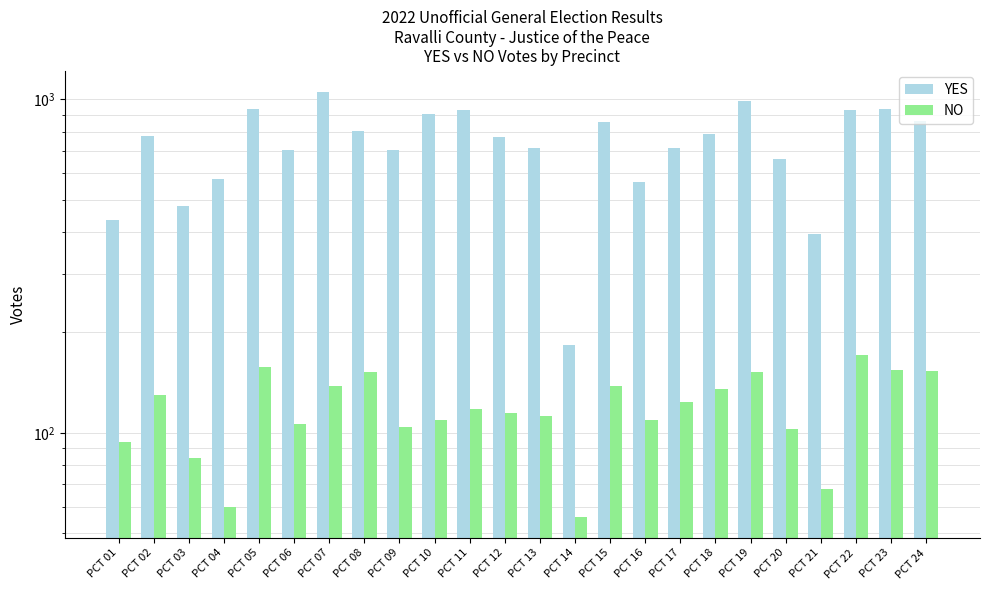

At which category is the sum across all series the highest?

PCT 07